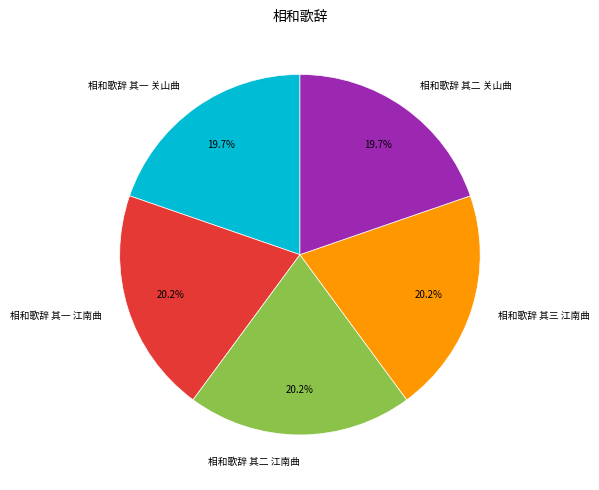

What is the ratio of the value at 相和歌辞 其三 江南曲 to the value at 相和歌辞 其二 关山曲?

1.0